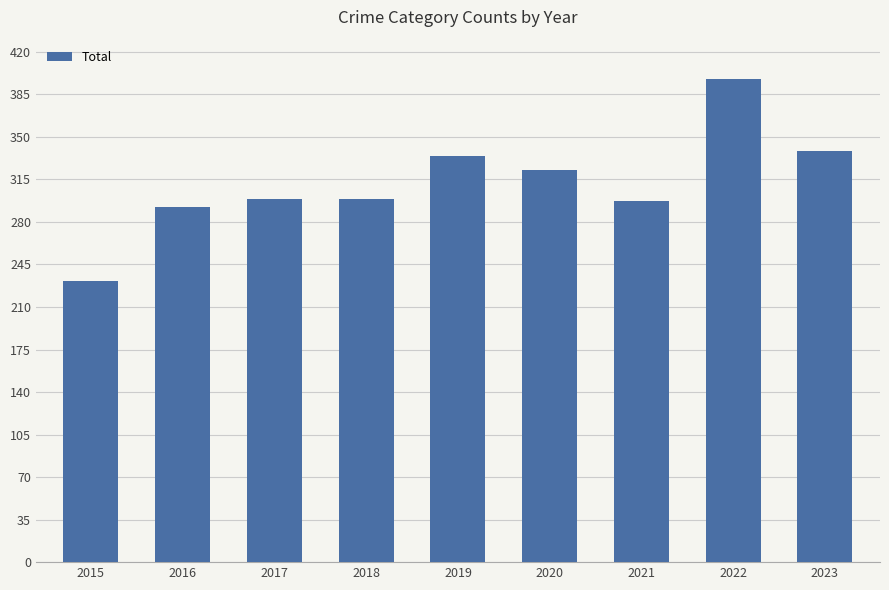

What is the average value?

312